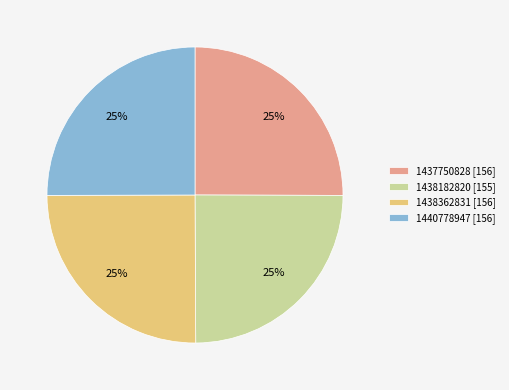

True or false: 1438182820 accounts for 18% of the total.

False